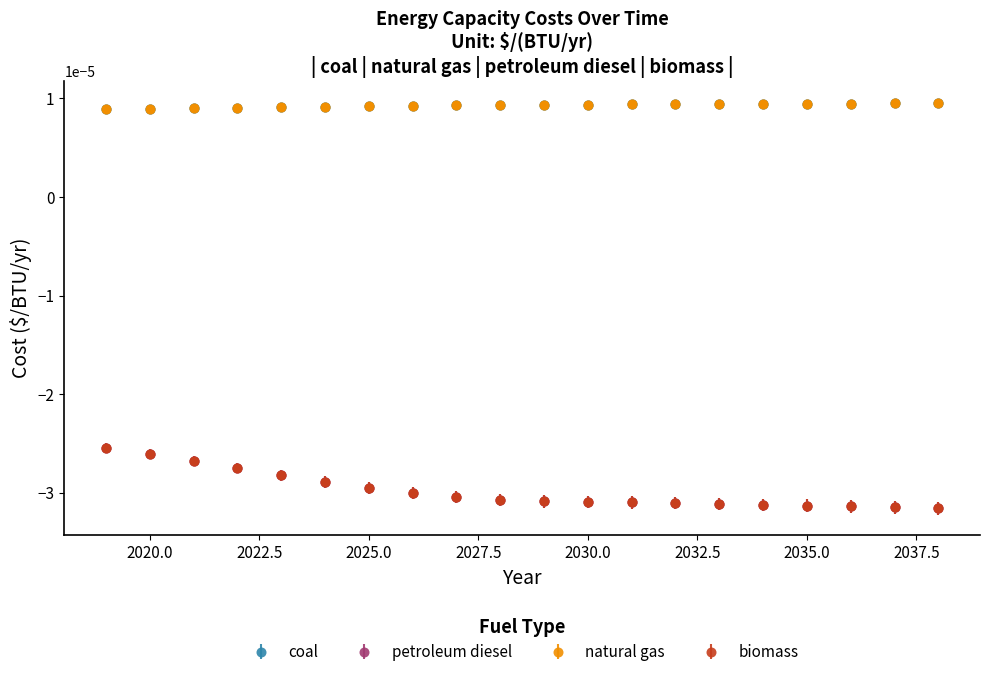

Is this an area chart (filled region under the line)?

No